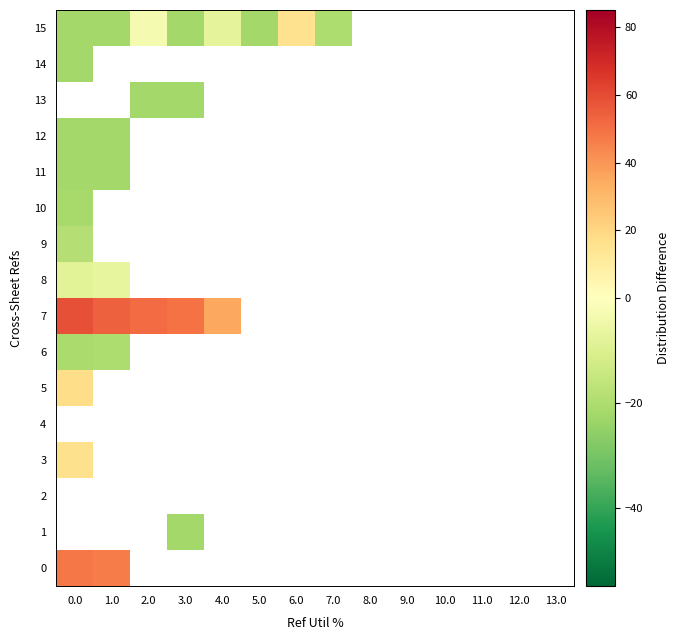

Is it true that 3 equals -14.2 at 13.0?

False